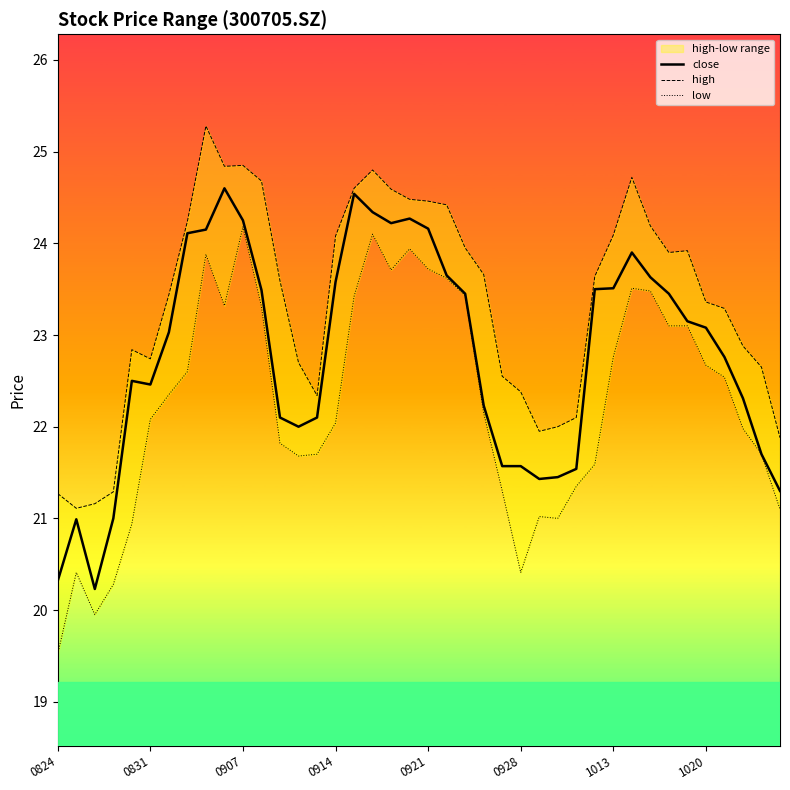

What is the approximate value of close at 34?

23.1